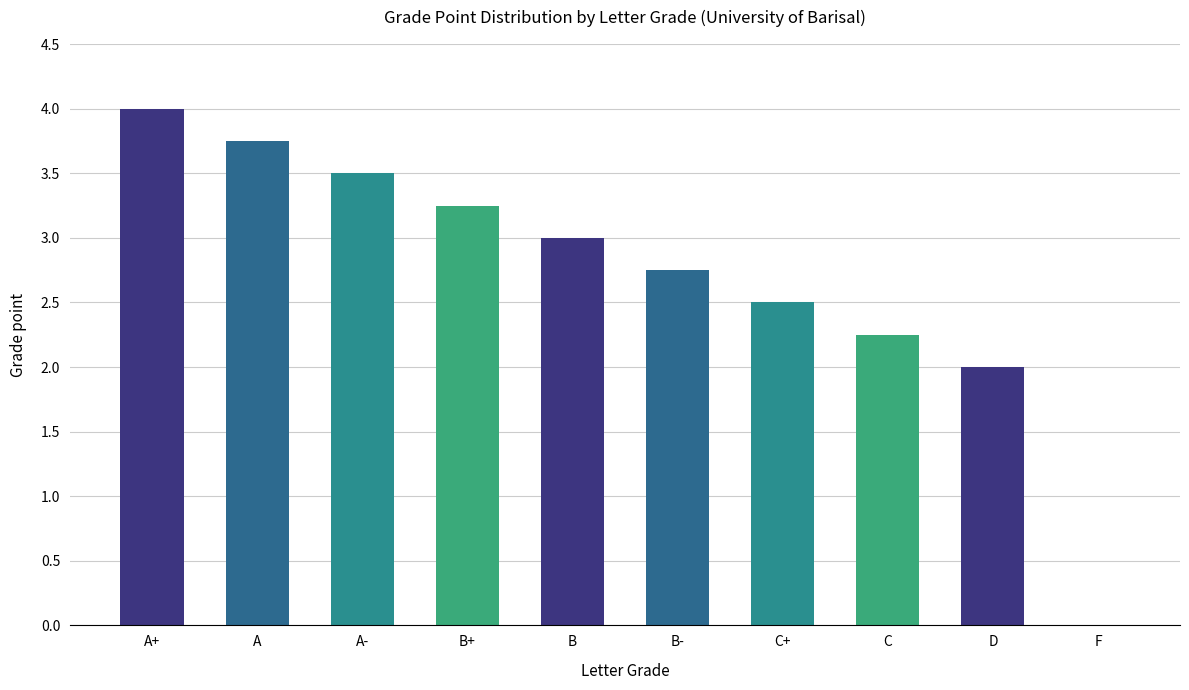

How many data points does each series have?

10